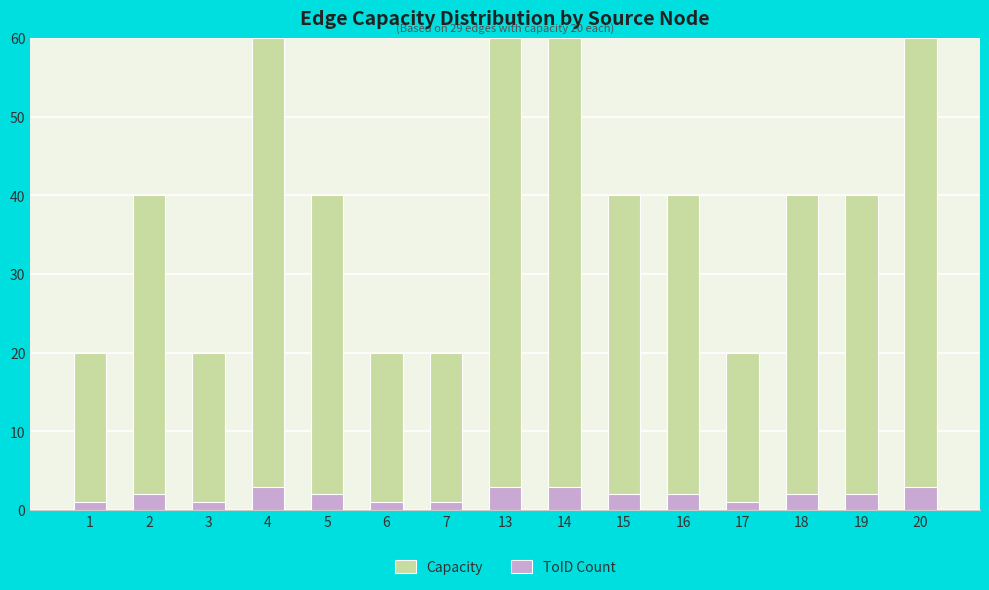

How many data points in Capacity are above 40?

4